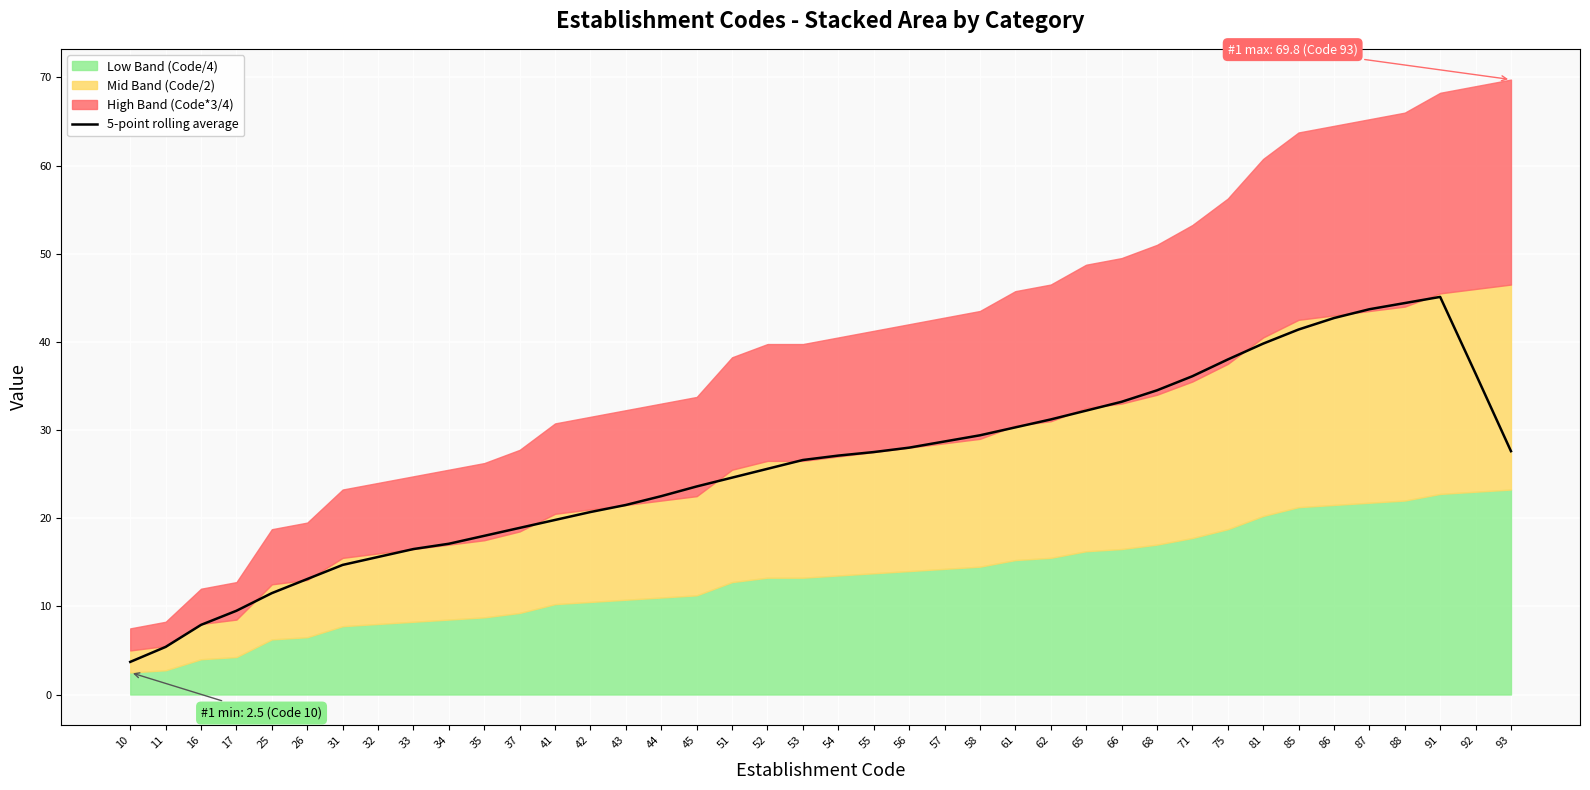

Is it true that the value at 61 is 46.0?

False